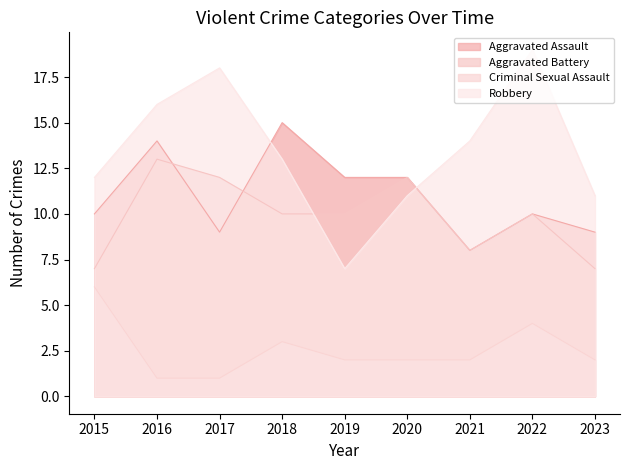

What is the sum of all Criminal Sexual Assault values?

23